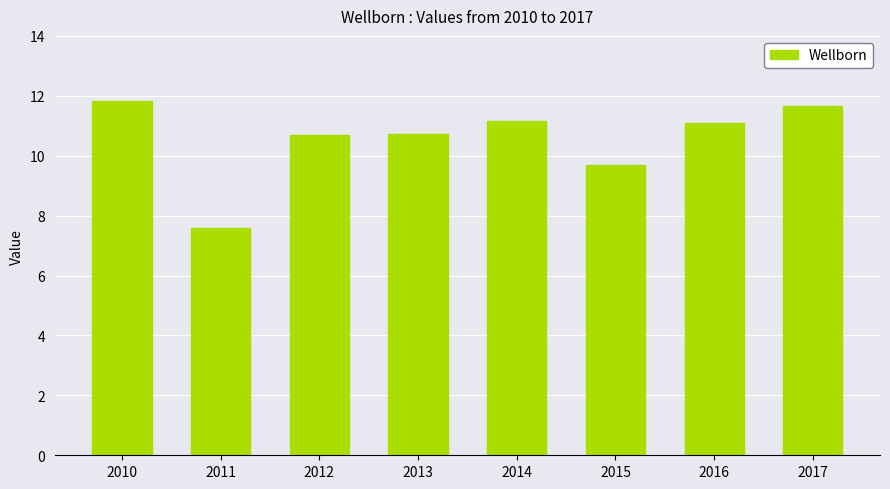

True or false: the data shows 17.3 at 2016.

False